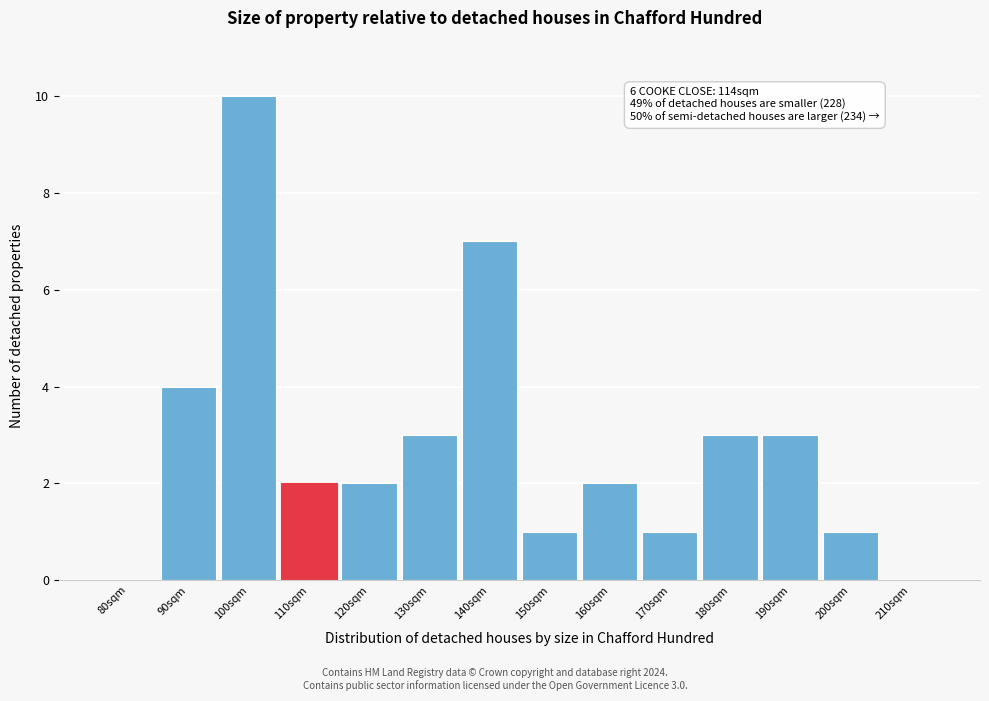

Reading left to right, what are all the values shown in this chart?

80sqm=0	90sqm=4	100sqm=10	110sqm=2	120sqm=2	130sqm=3	140sqm=7	150sqm=1	160sqm=2	170sqm=1	180sqm=3	190sqm=3	200sqm=1	210sqm=0